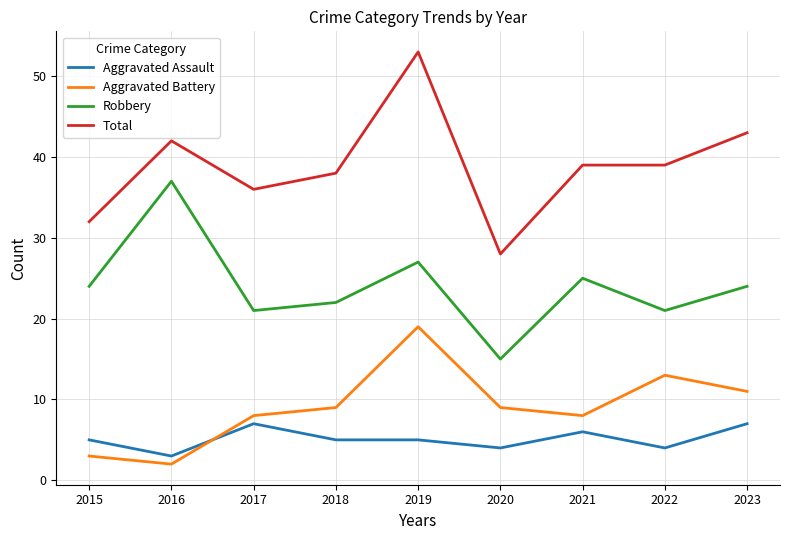

Reading left to right, transcribe all the data shown in this chart.

Aggravated Assault: 5	3	7	5	5	4	6	4	7
Aggravated Battery: 3	2	8	9	19	9	8	13	11
Robbery: 24	37	21	22	27	15	25	21	24
Total: 32	42	36	38	53	28	39	39	43